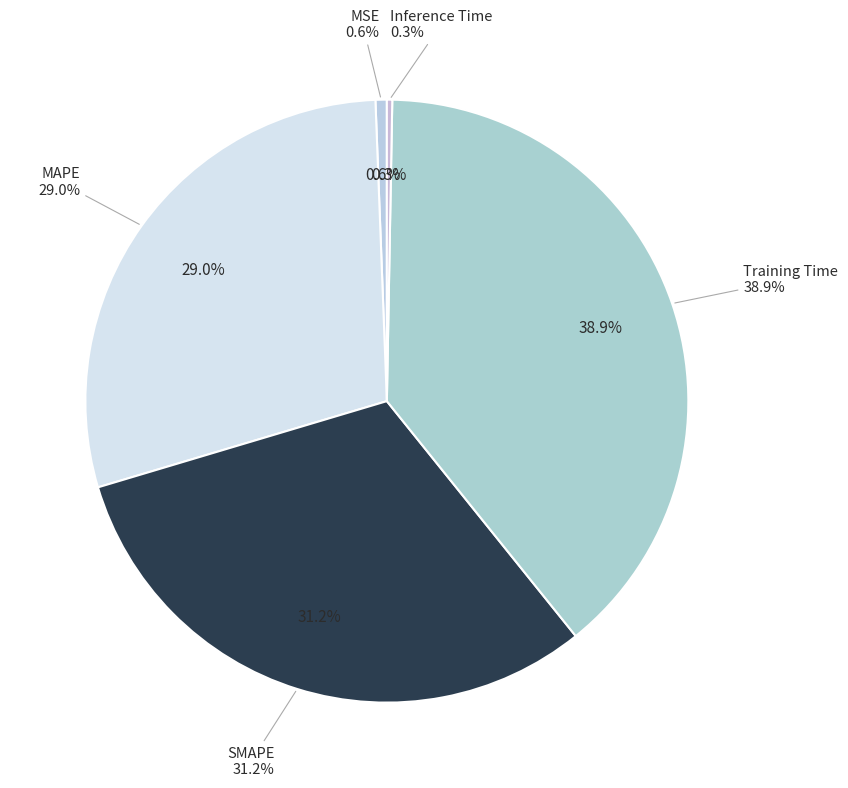

To the nearest percent, what is the combined percentage of MAPE and SMAPE?

60%